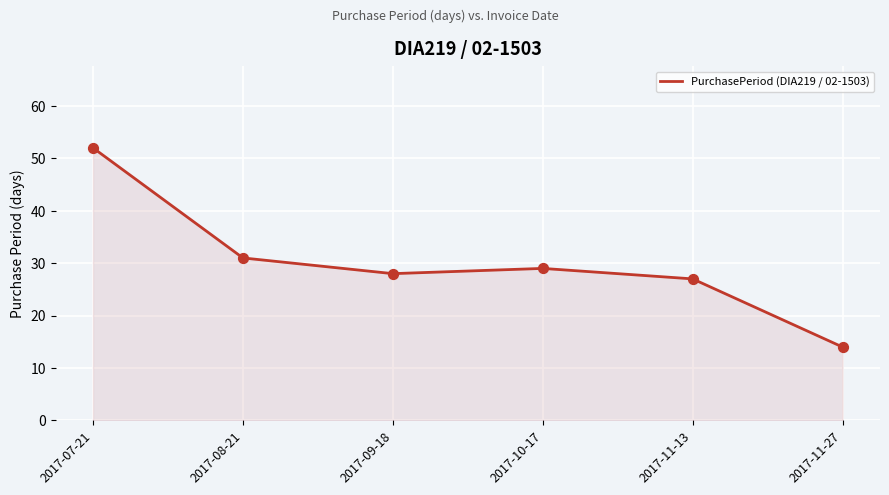

What is the change in value from 2017-08-21 to 2017-10-17?

-2